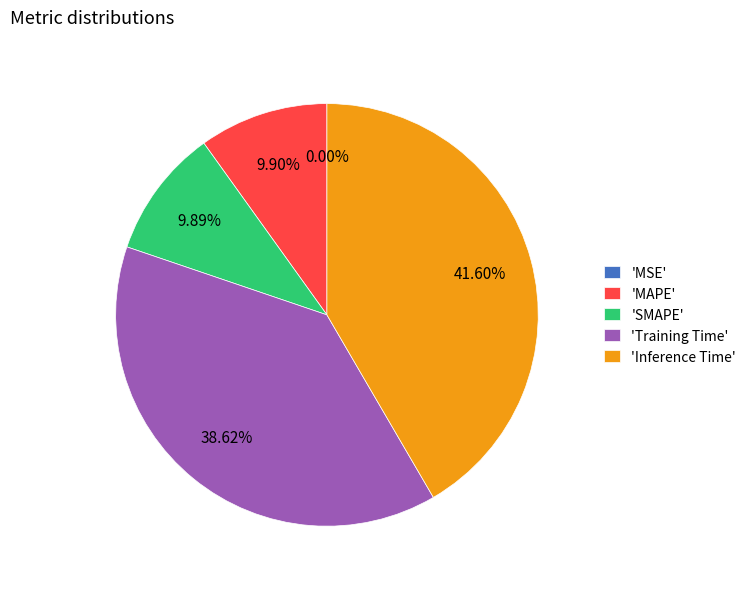

Which slice is the largest?

'Inference Time'